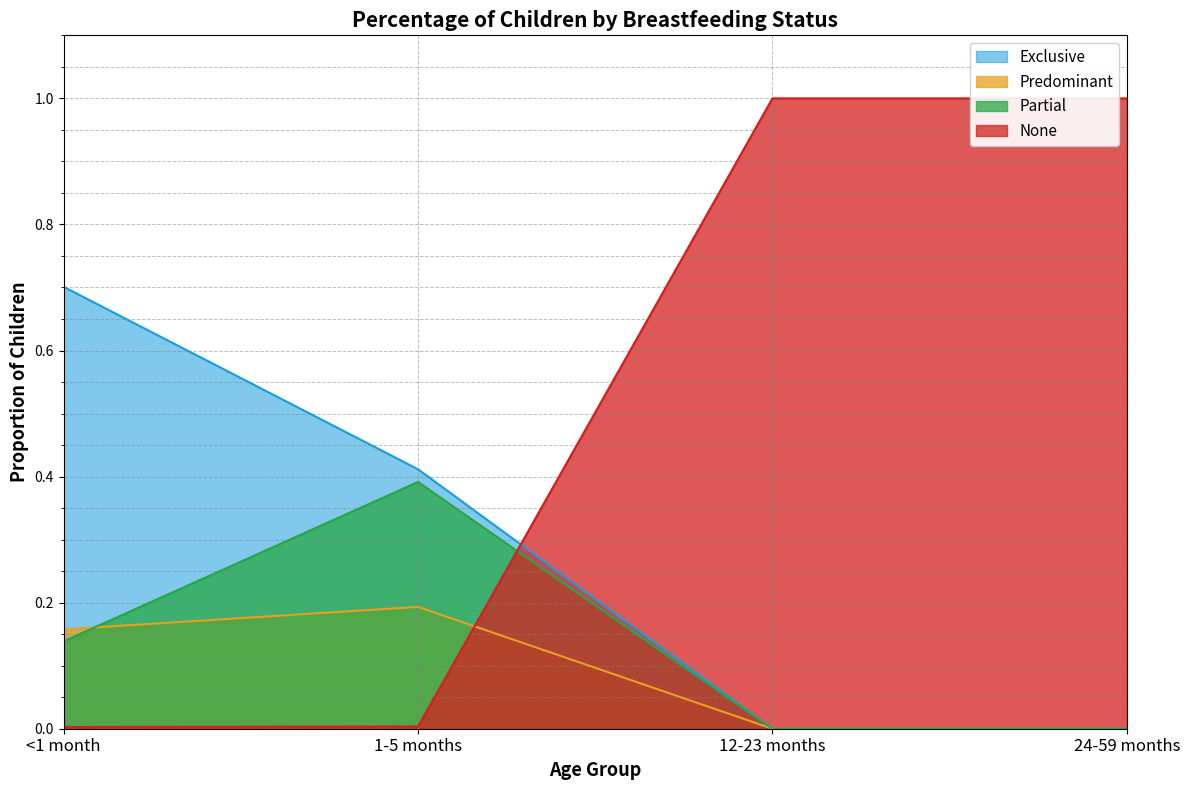

What is the label of the 2nd point from the right?

12-23 months